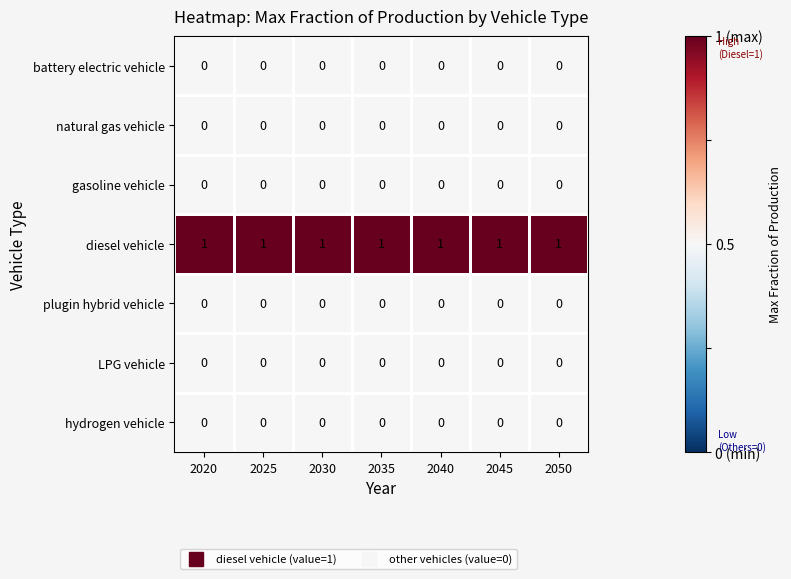

True or false: plugin hybrid vehicle has a value of 0 at 2025.

True